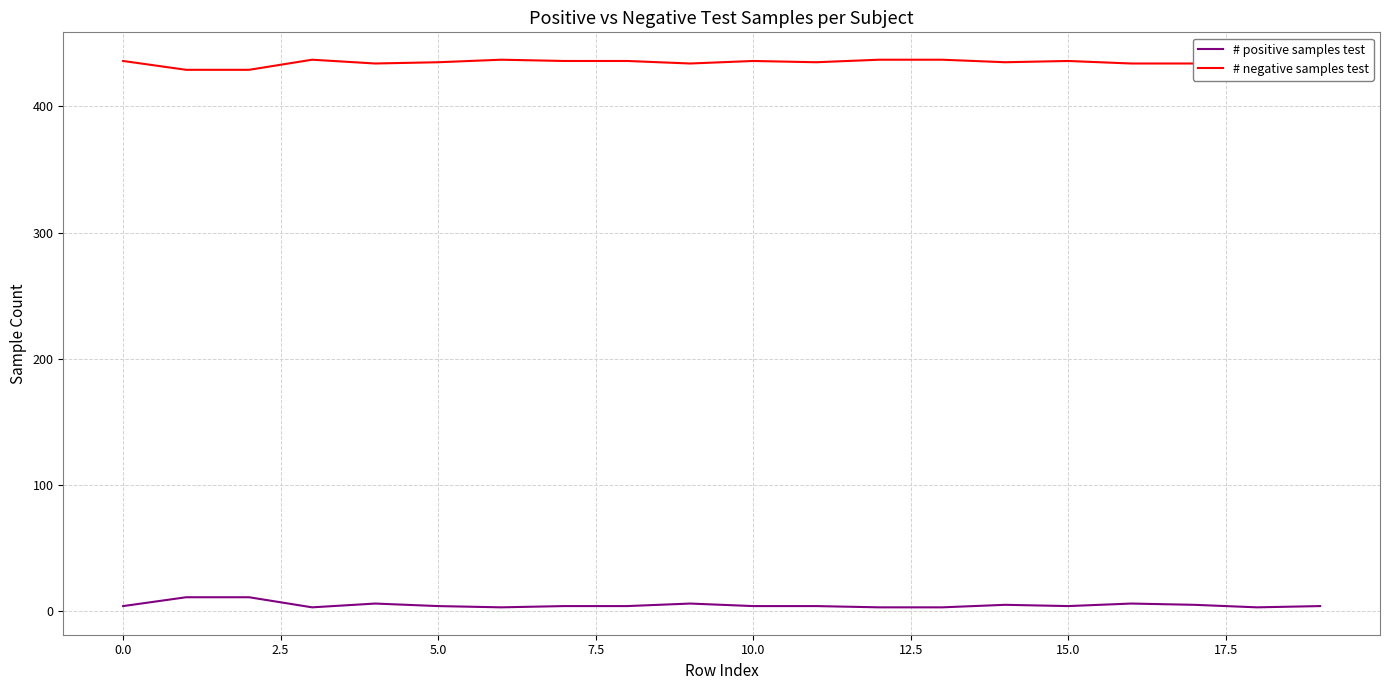

Which series has the largest range (max minus min)?

# positive samples test